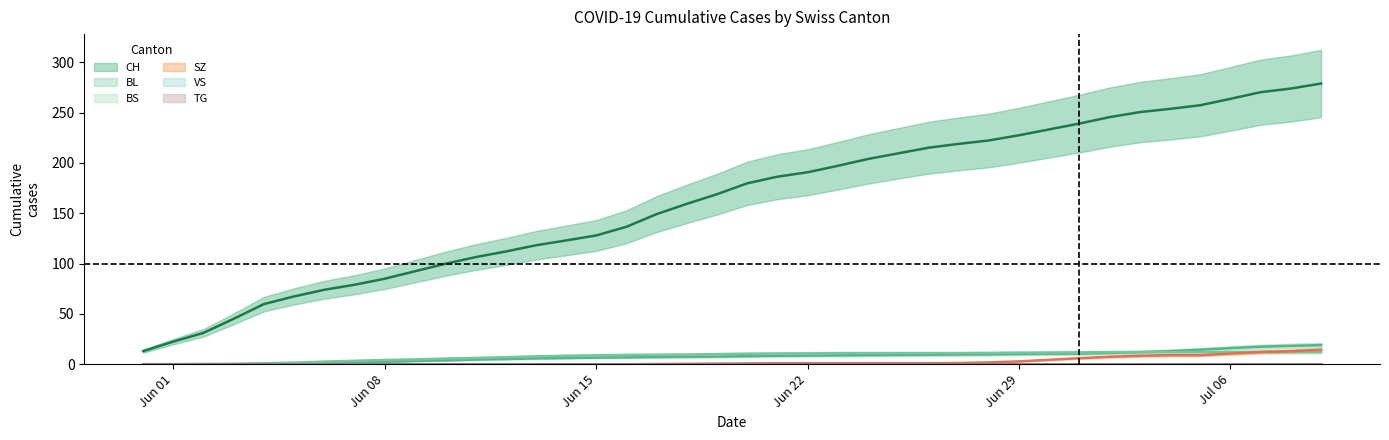

What position from the right is 2020-06-13?

27